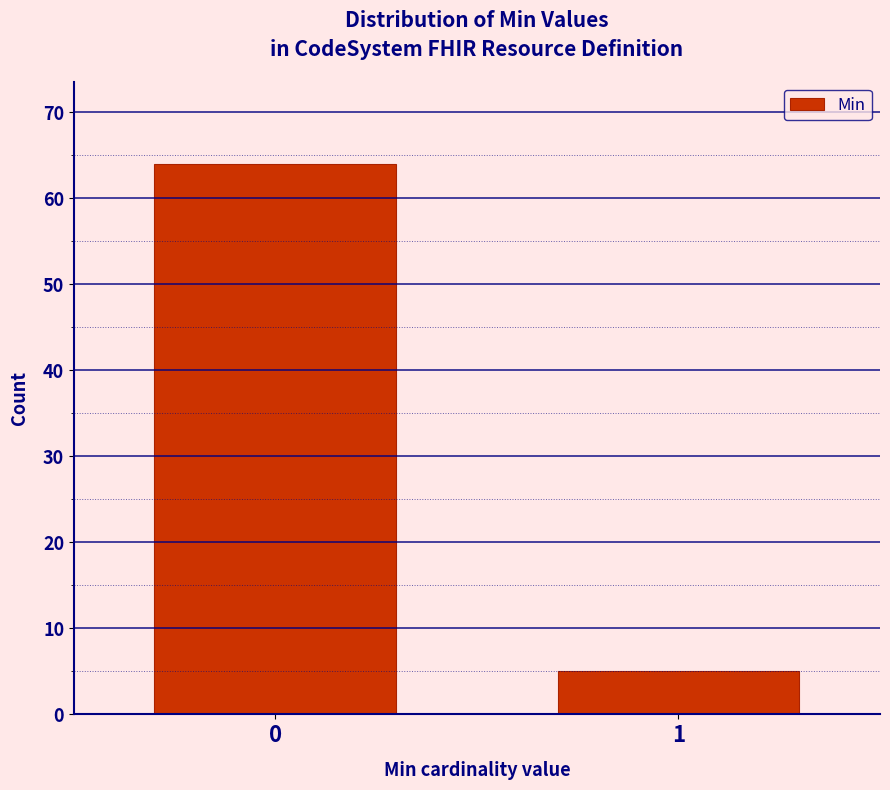

Reading left to right, list all the values displayed in this chart.

0=64	1=5